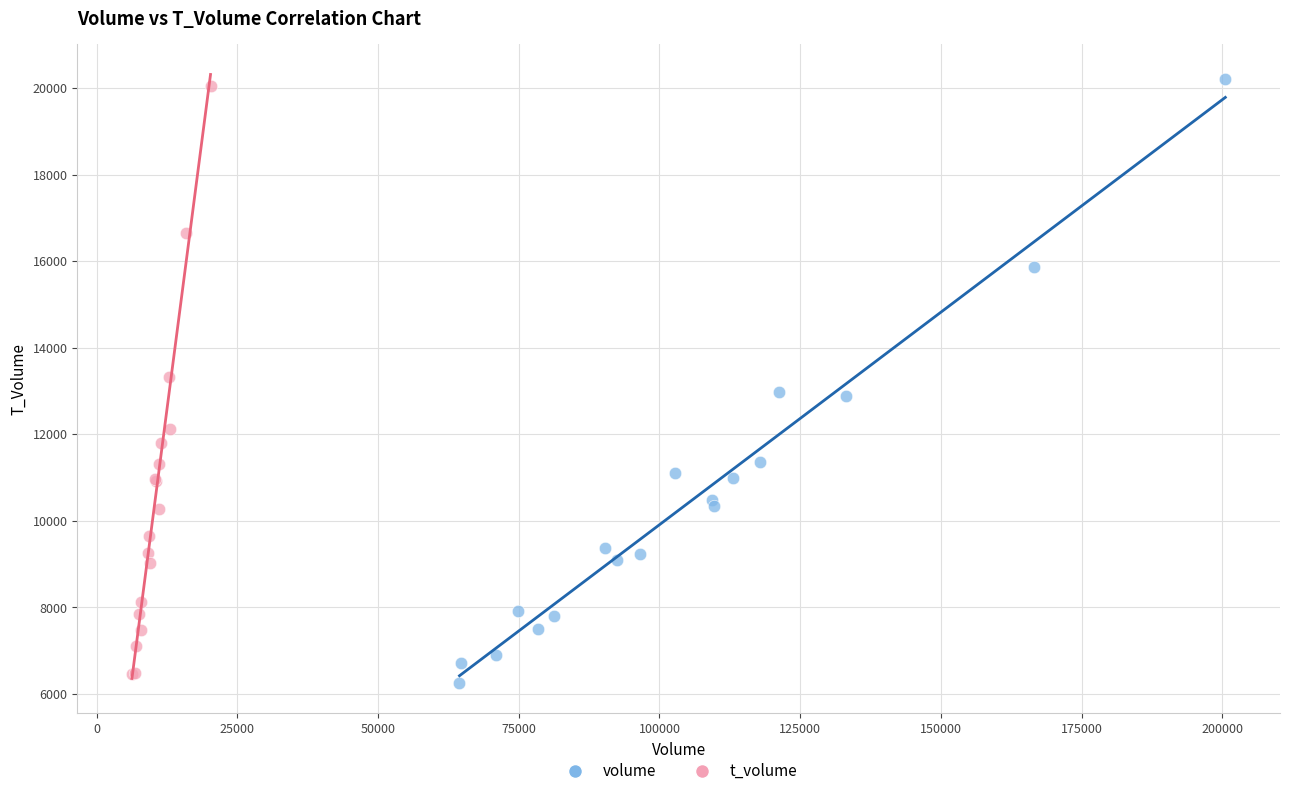

What are all the series names shown in the legend?

volume, t_volume